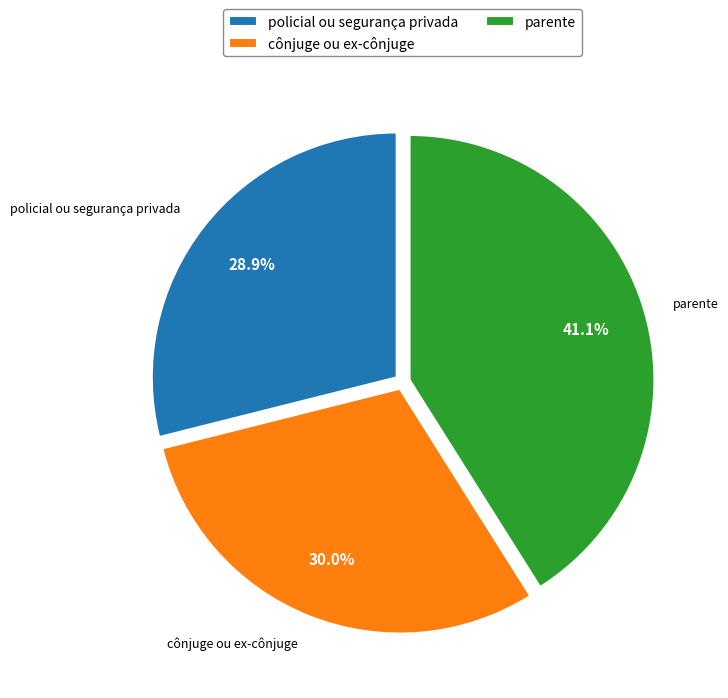

What percentage do policial ou segurança privada and cônjuge ou ex-cônjuge together represent?

58.9%